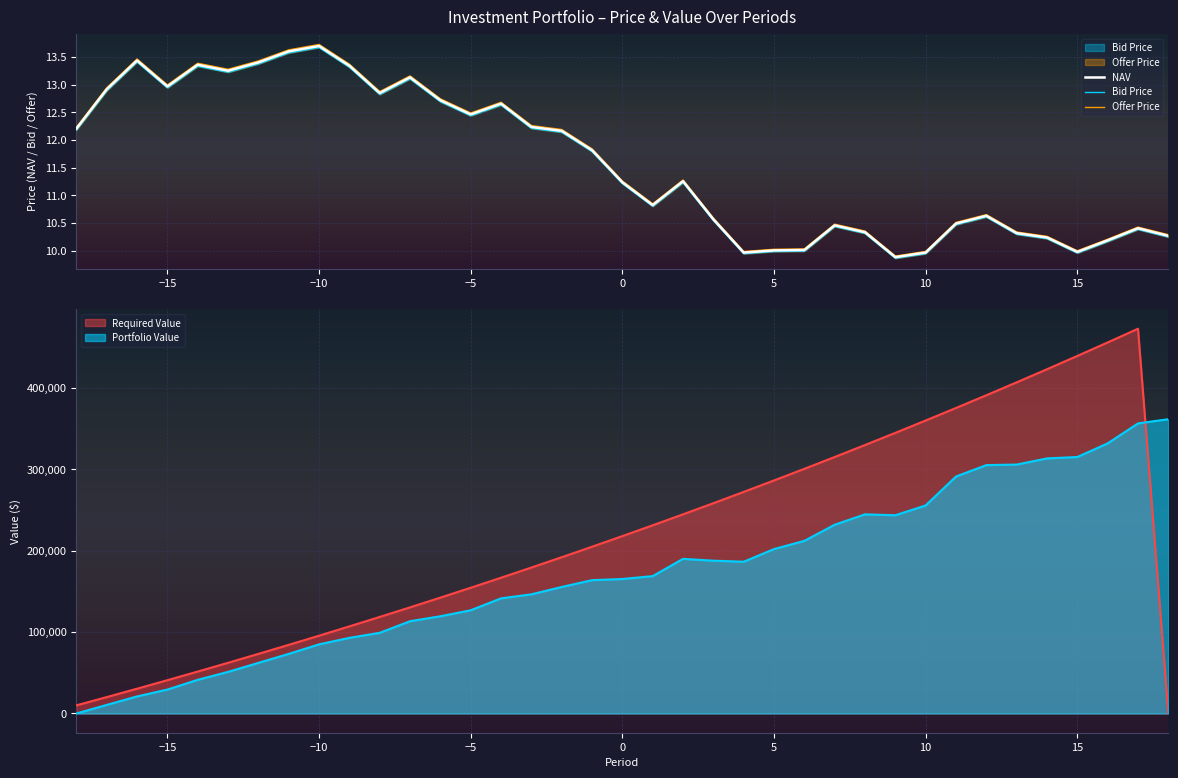

At which category does NAV reach its first local valley?

−15